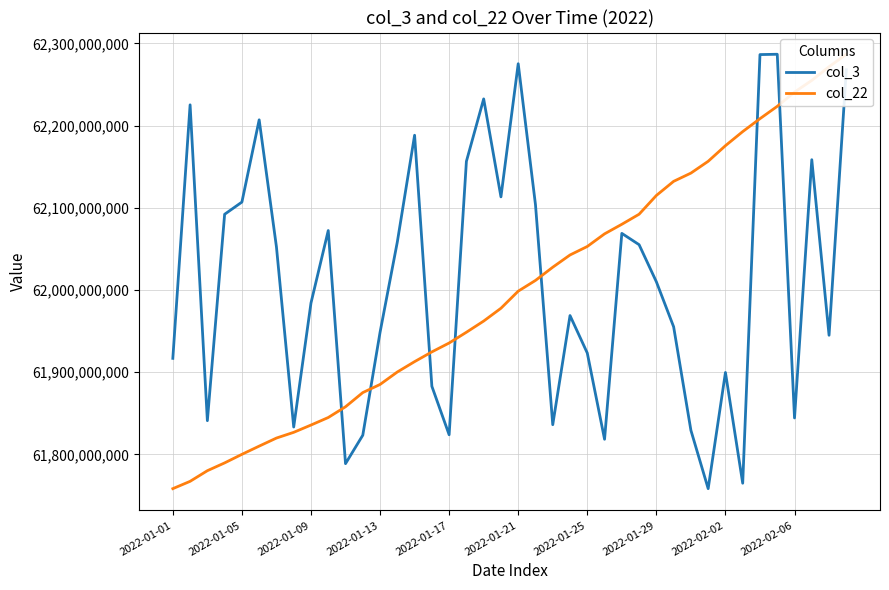

At which label is col_22 closest to 62022599708?

22